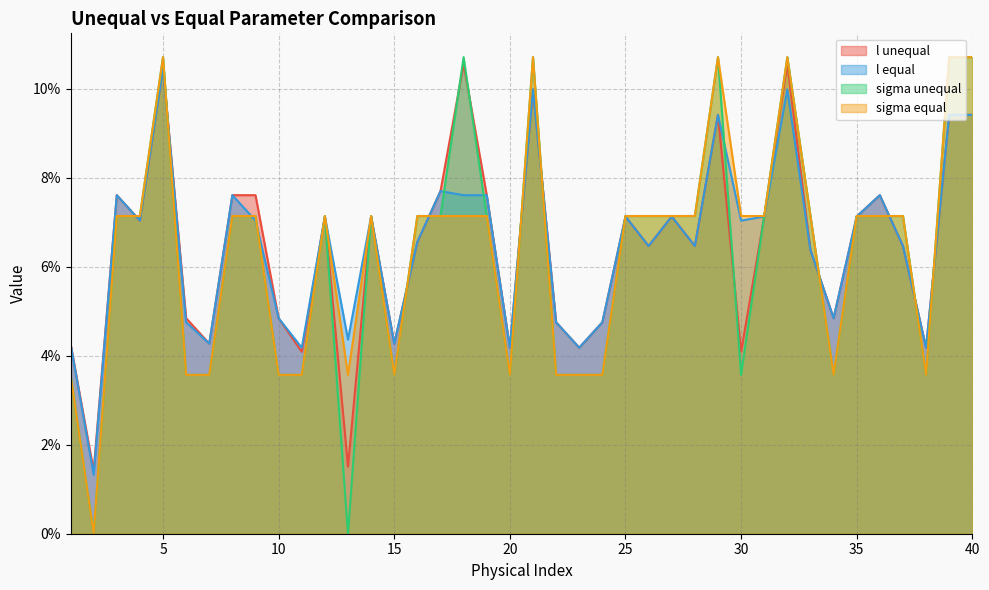

True or false: l equal and l unequal intersect in this chart.

False